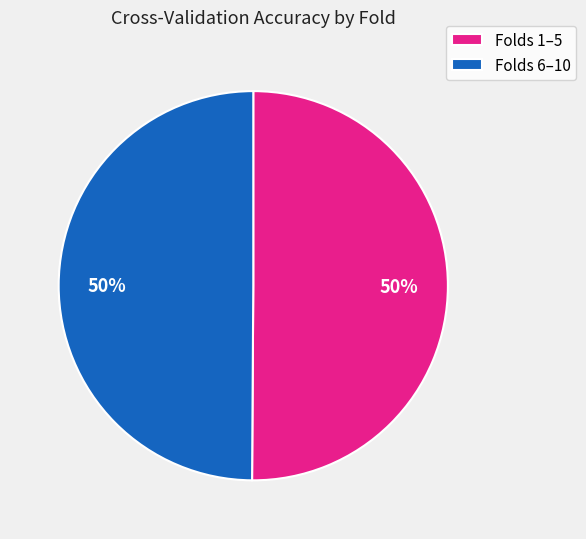

To the nearest percent, what portion does Folds 6–10 represent?

50%